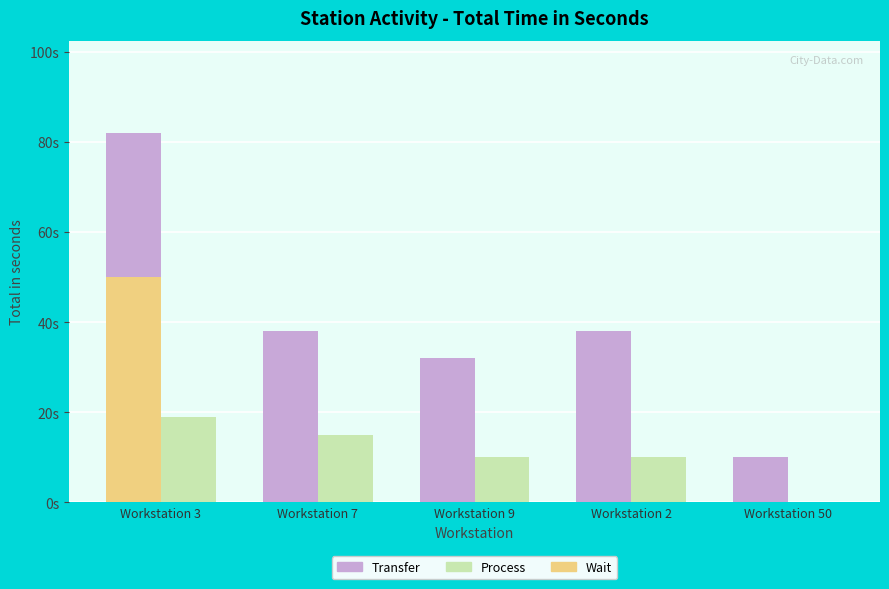

What is the difference between the maximum and minimum values in the Transfer series?

72